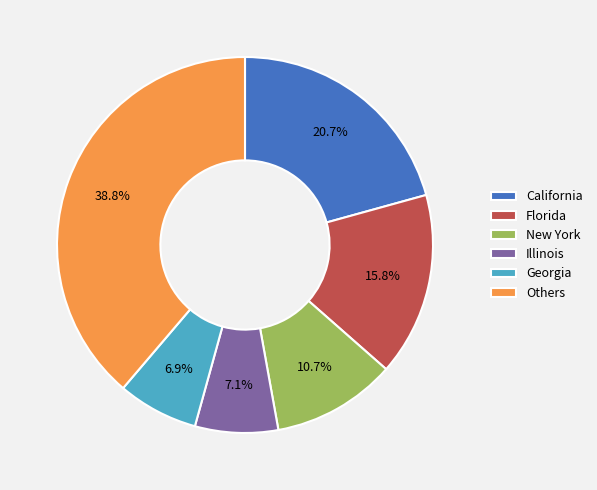

Count the number of slices in the pie.

6